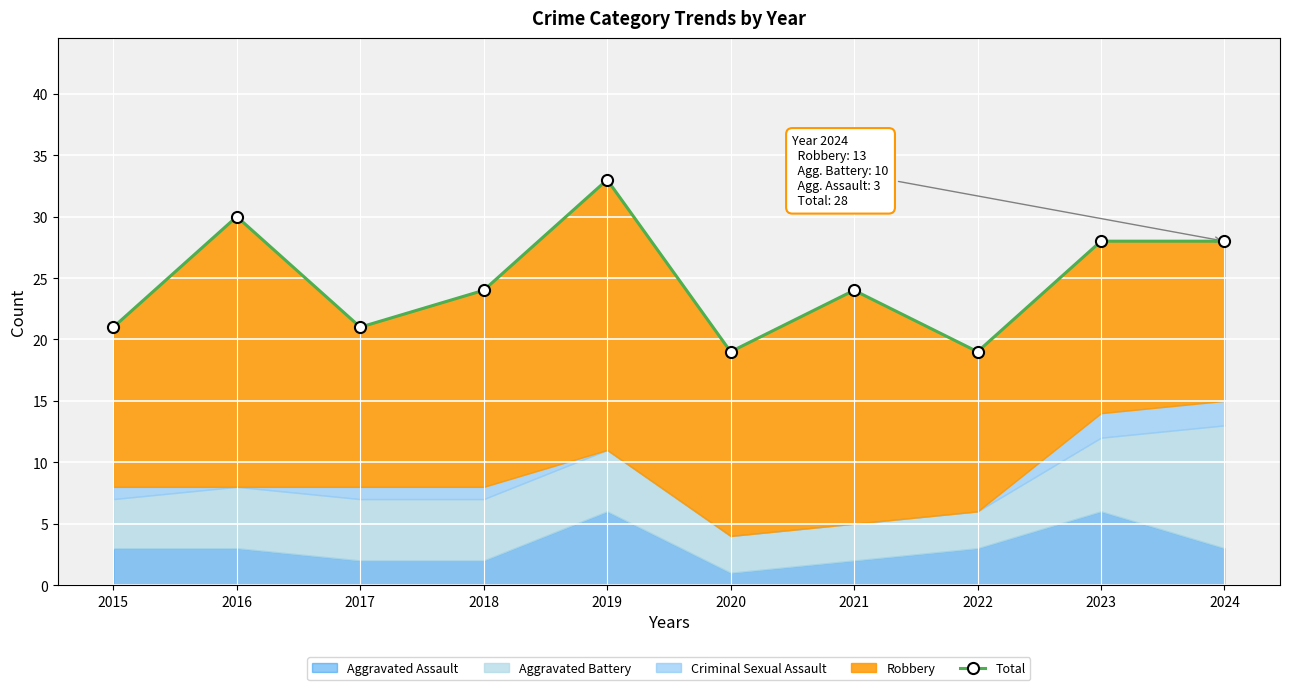

At which category does the chart reach its peak across all series?

2019